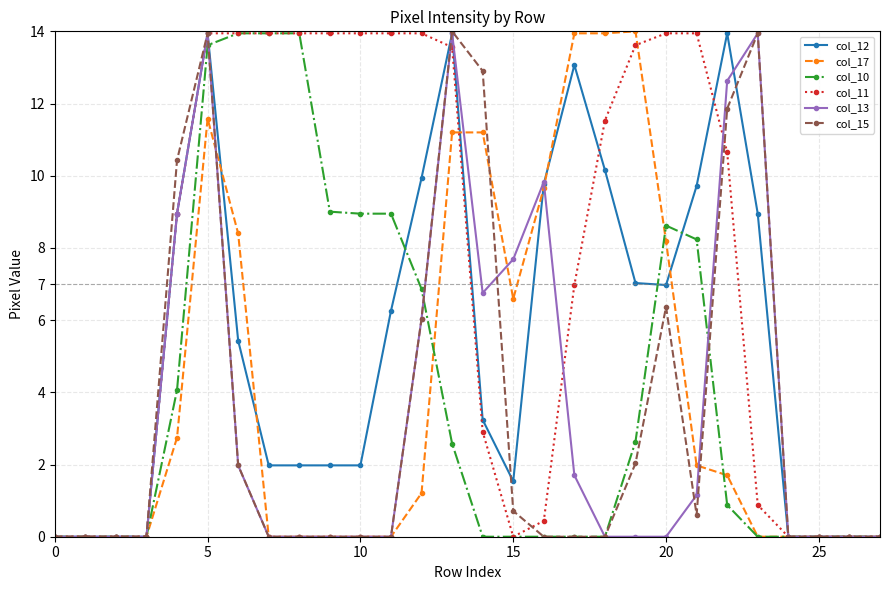

What is the value of the col_11 point at the 8th from the left?

13.9